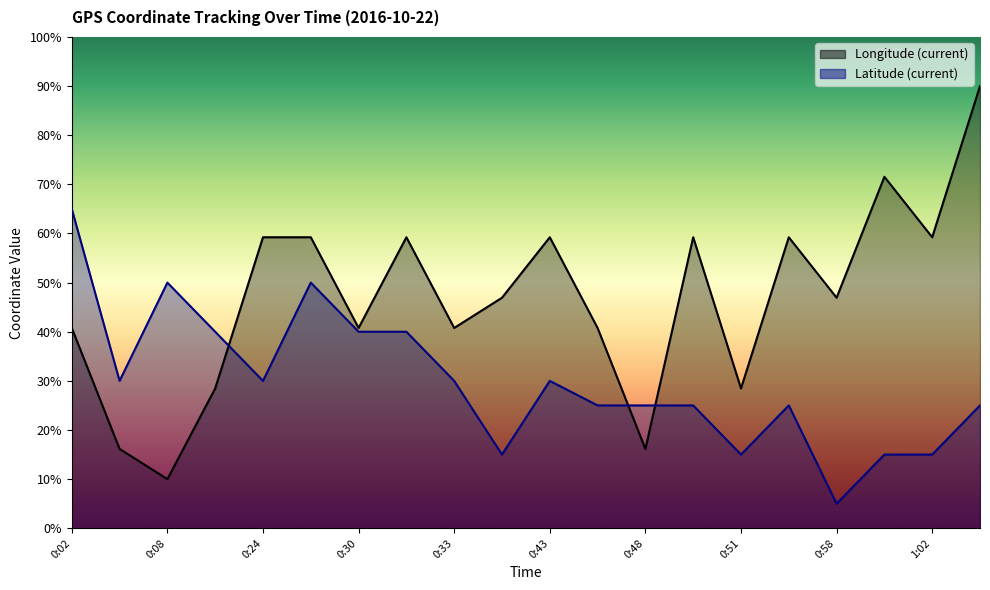

Between which two adjacent categories do Latitude (current) and Longitude (current) first intersect?

0:15 and 0:24